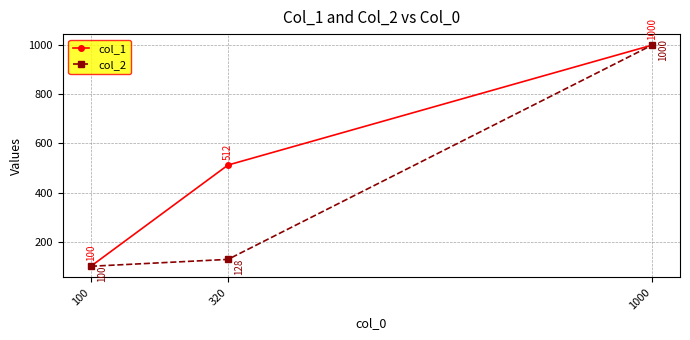

List the labels in order of col_2 value, smallest first.

100, 320, 1000